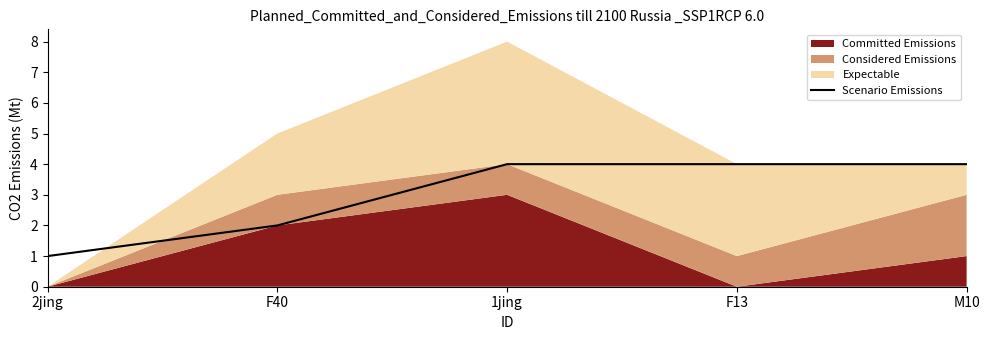

The value of Scenario Emissions at M10 is 4. True or false?

True